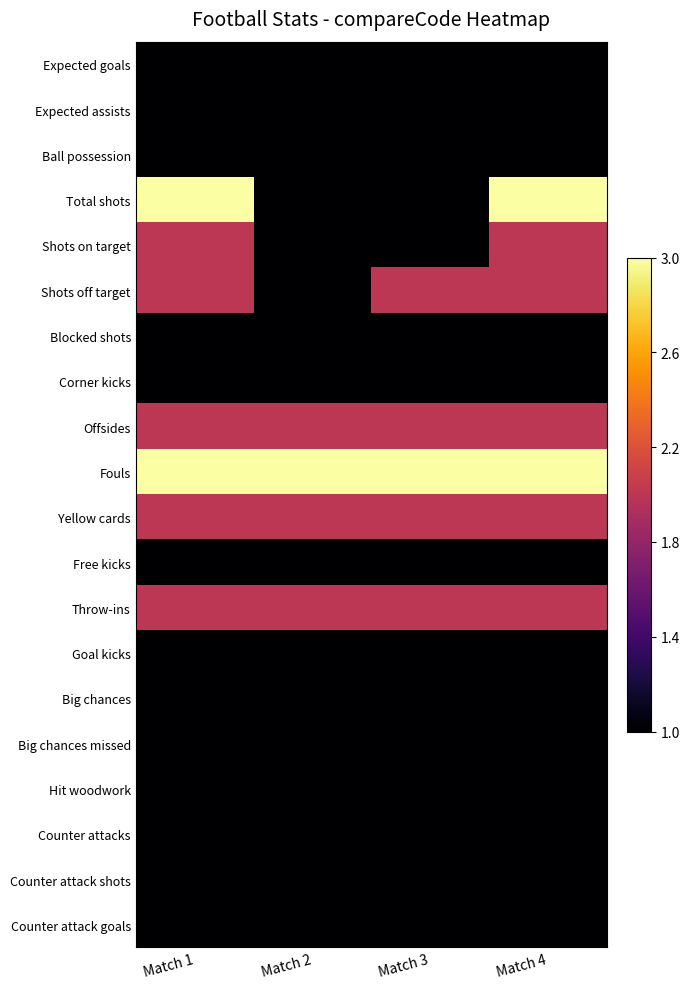

Reading left to right, list all the values displayed in this chart.

Expected goals: Match 1=0.0	Match 2=0.0	Match 3=0.0	Match 4=0.0
Expected assists: Match 1=0.0	Match 2=0.0	Match 3=0.0	Match 4=0.0
Ball possession: Match 1=0.0	Match 2=0.0	Match 3=0.0	Match 4=0.0
Total shots: Match 1=1.0	Match 2=0.0	Match 3=0.0	Match 4=1.0
Shots on target: Match 1=0.5	Match 2=0.0	Match 3=0.0	Match 4=0.5
Shots off target: Match 1=0.5	Match 2=0.0	Match 3=0.5	Match 4=0.5
Blocked shots: Match 1=0.0	Match 2=0.0	Match 3=0.0	Match 4=0.0
Corner kicks: Match 1=0.0	Match 2=0.0	Match 3=0.0	Match 4=0.0
Offsides: Match 1=0.5	Match 2=0.5	Match 3=0.5	Match 4=0.5
Fouls: Match 1=1.0	Match 2=1.0	Match 3=1.0	Match 4=1.0
Yellow cards: Match 1=0.5	Match 2=0.5	Match 3=0.5	Match 4=0.5
Free kicks: Match 1=0.0	Match 2=0.0	Match 3=0.0	Match 4=0.0
Throw-ins: Match 1=0.5	Match 2=0.5	Match 3=0.5	Match 4=0.5
Goal kicks: Match 1=0.0	Match 2=0.0	Match 3=0.0	Match 4=0.0
Big chances: Match 1=0.0	Match 2=0.0	Match 3=0.0	Match 4=0.0
Big chances missed: Match 1=0.0	Match 2=0.0	Match 3=0.0	Match 4=0.0
Hit woodwork: Match 1=0.0	Match 2=0.0	Match 3=0.0	Match 4=0.0
Counter attacks: Match 1=0.0	Match 2=0.0	Match 3=0.0	Match 4=0.0
Counter attack shots: Match 1=0.0	Match 2=0.0	Match 3=0.0	Match 4=0.0
Counter attack goals: Match 1=0.0	Match 2=0.0	Match 3=0.0	Match 4=0.0